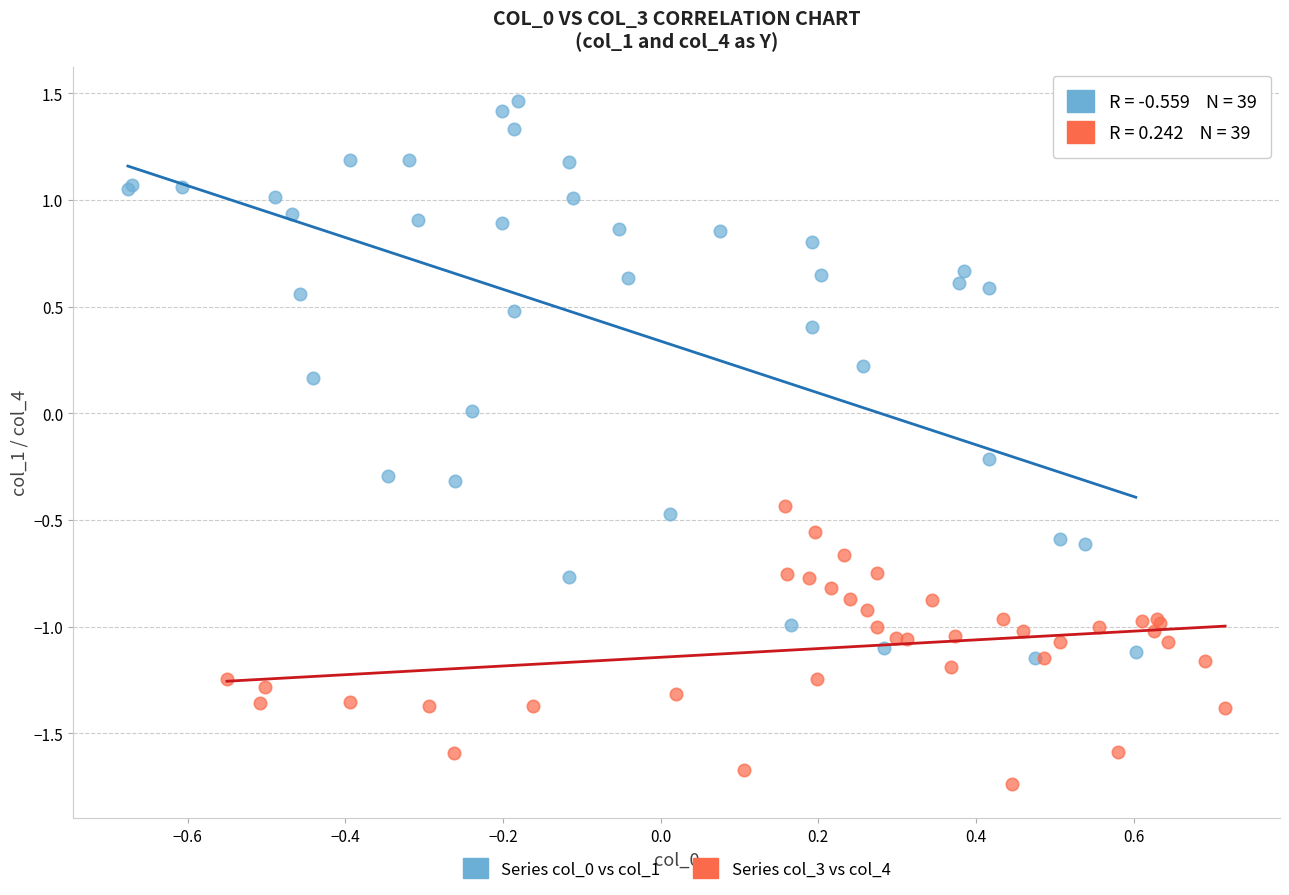

Which series reaches the minimum Y coordinate?

Series col_3 vs col_4